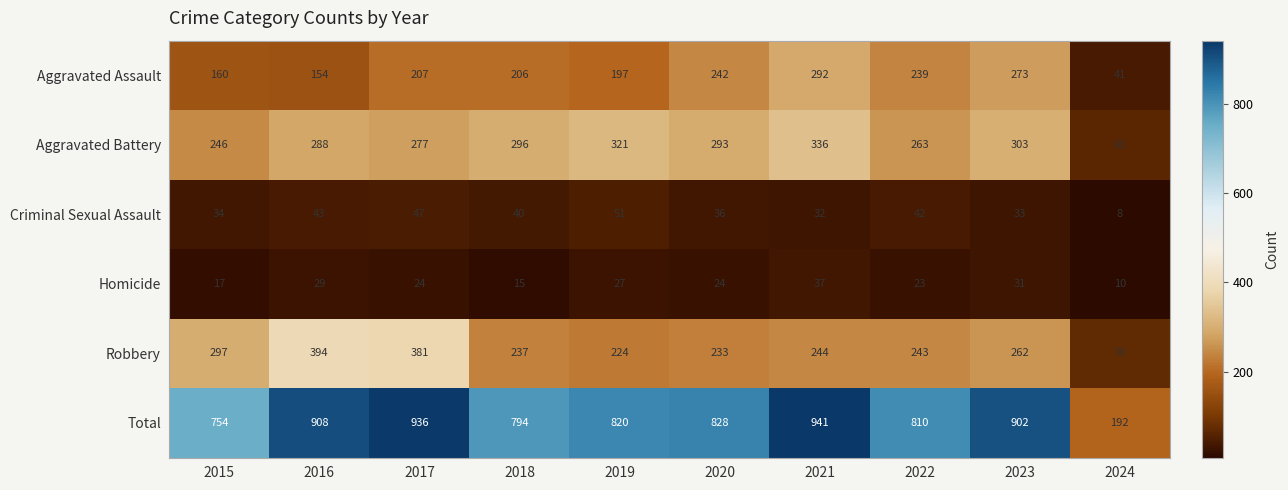

The Homicide series shows 13 at 2022. True or false?

False